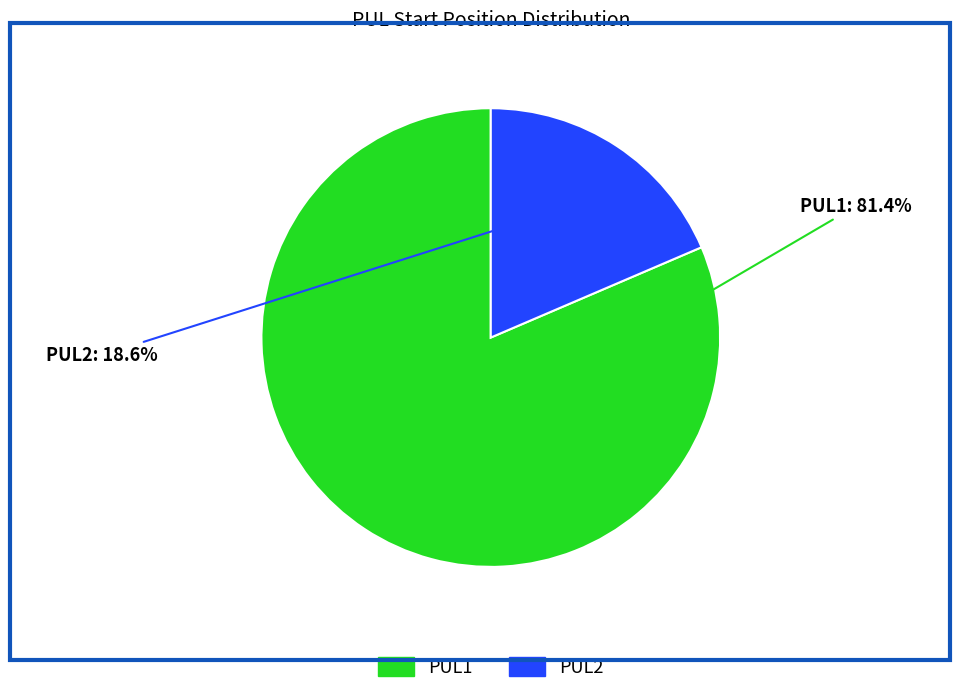

Which category accounts for the majority?

PUL1